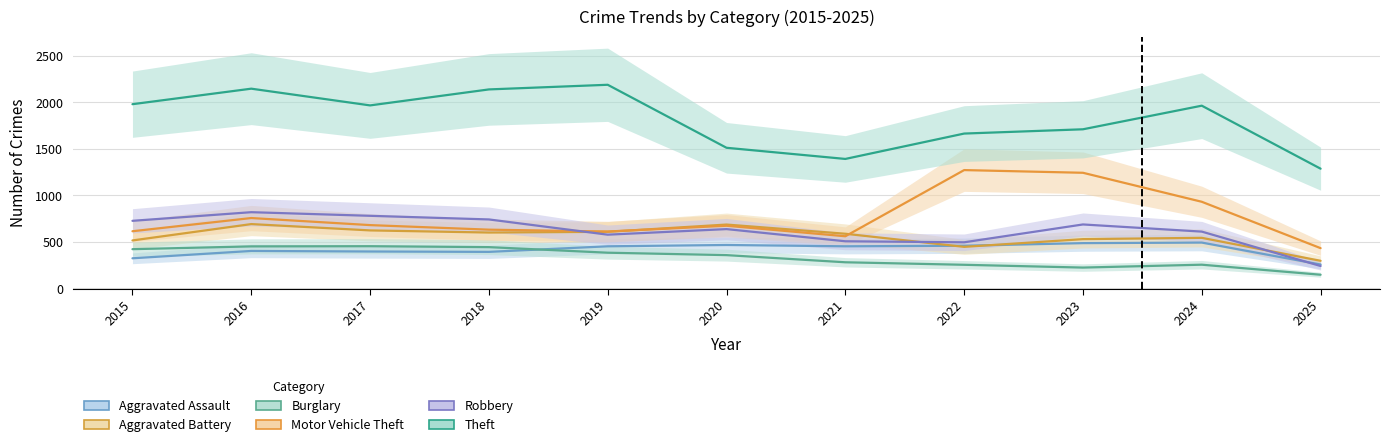

Which series has the largest range (max minus min)?

Theft